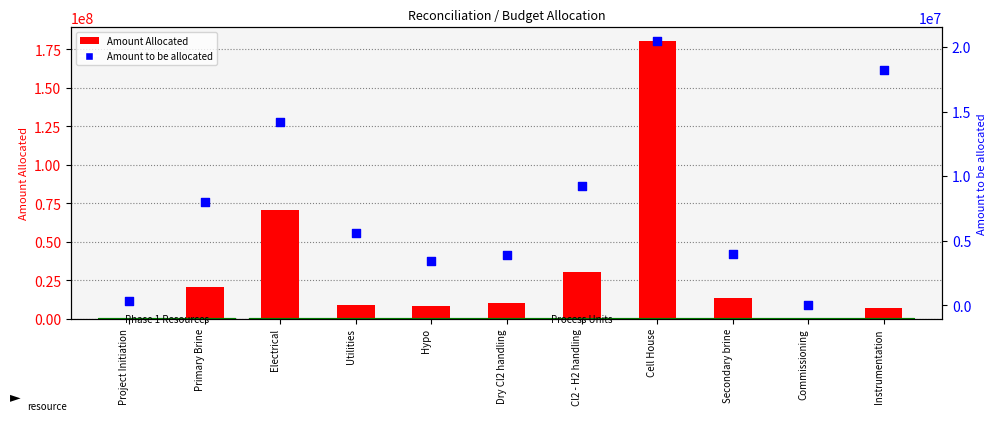

Which series reaches the maximum Y coordinate?

Amount Allocated